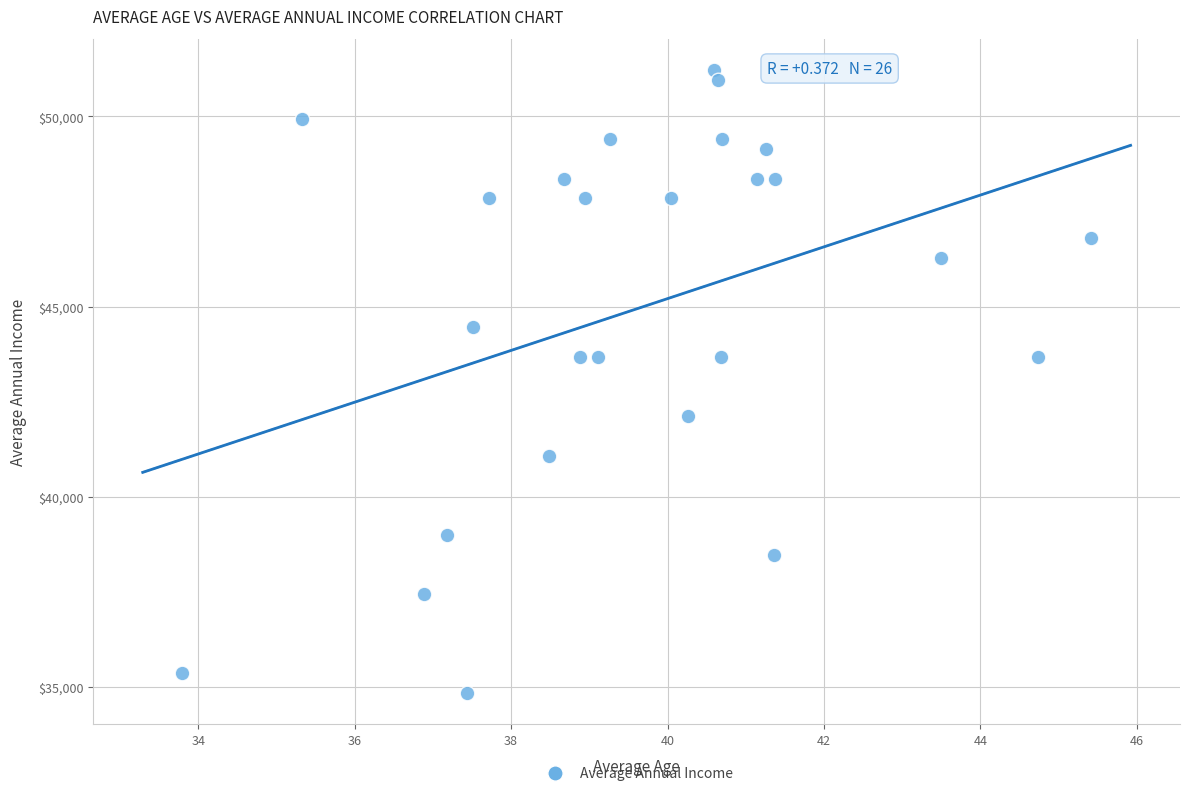

What is the range of Y values (max minus min)?

16380